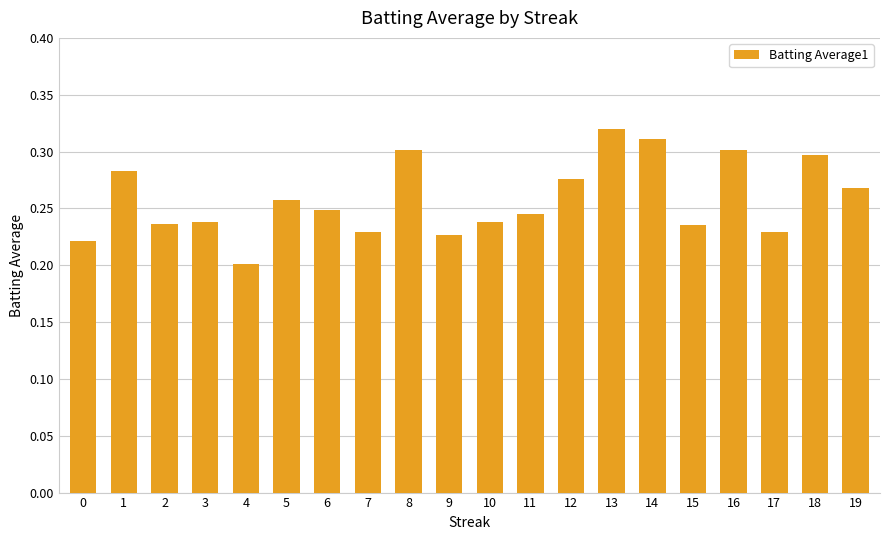

How many series are shown in this chart?

1